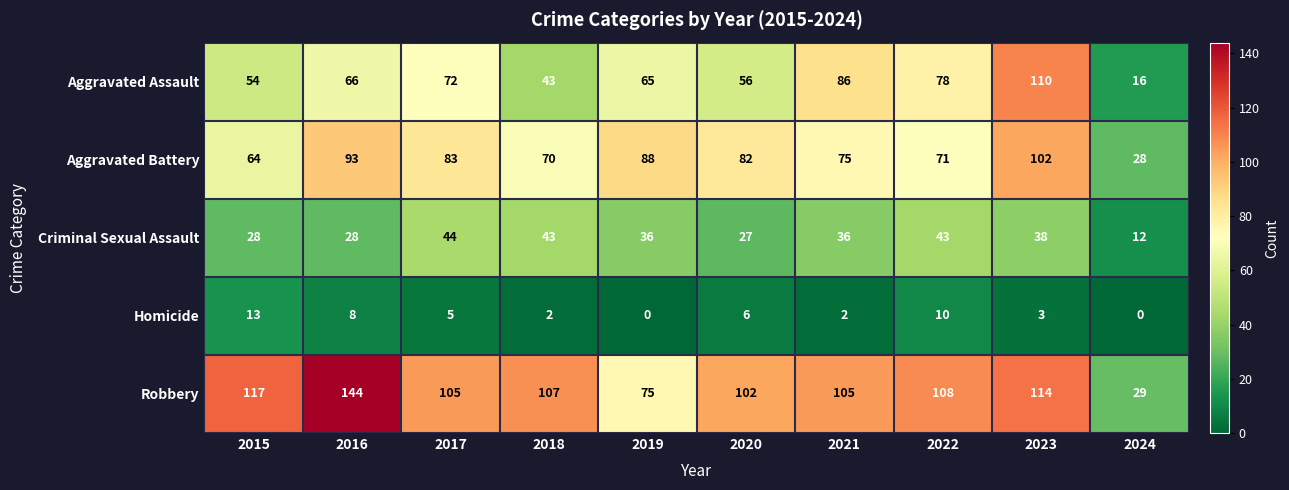

Which series has the largest total across all categories?

Robbery